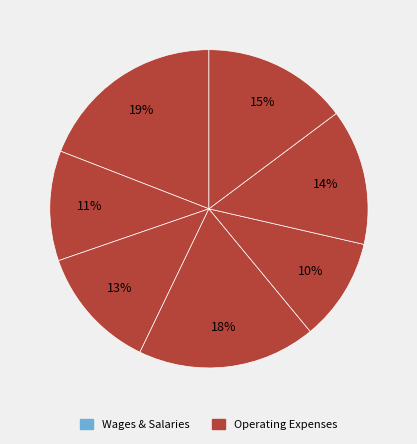

How many slices are in this pie chart?

7